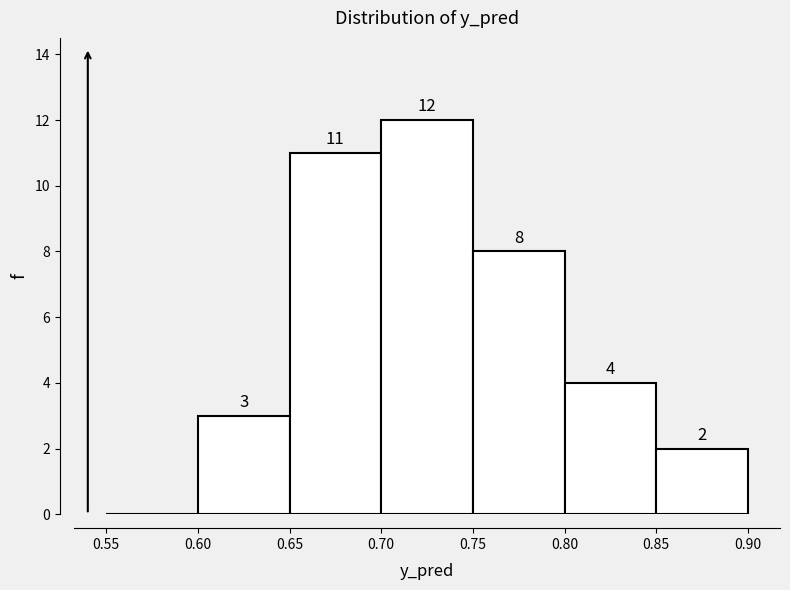

Which range on the x-axis has the tallest bar?

0.70 to 0.75